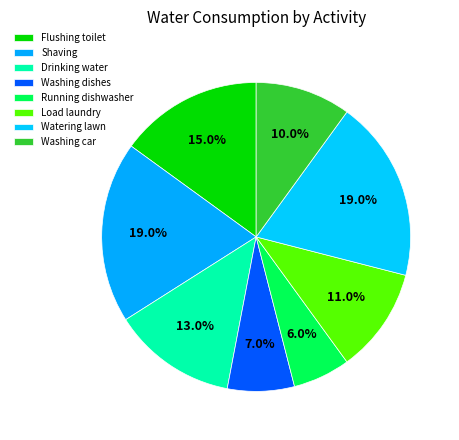

Combined, what portion of the pie is Washing car and Watering lawn?

29.0%